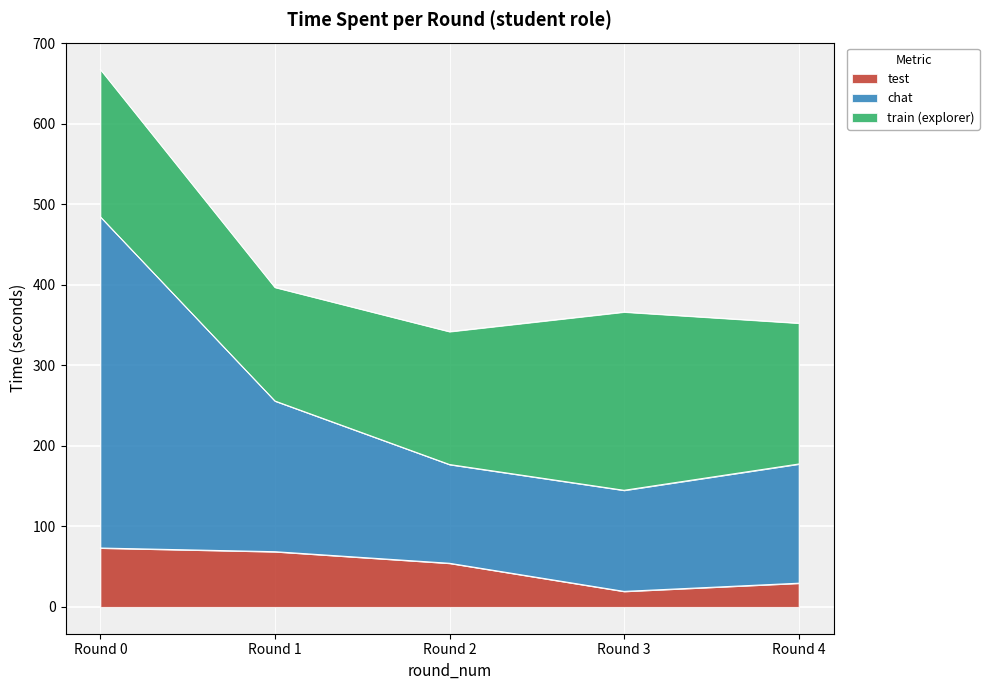

What is the total value across all series at Round 4?

352.5